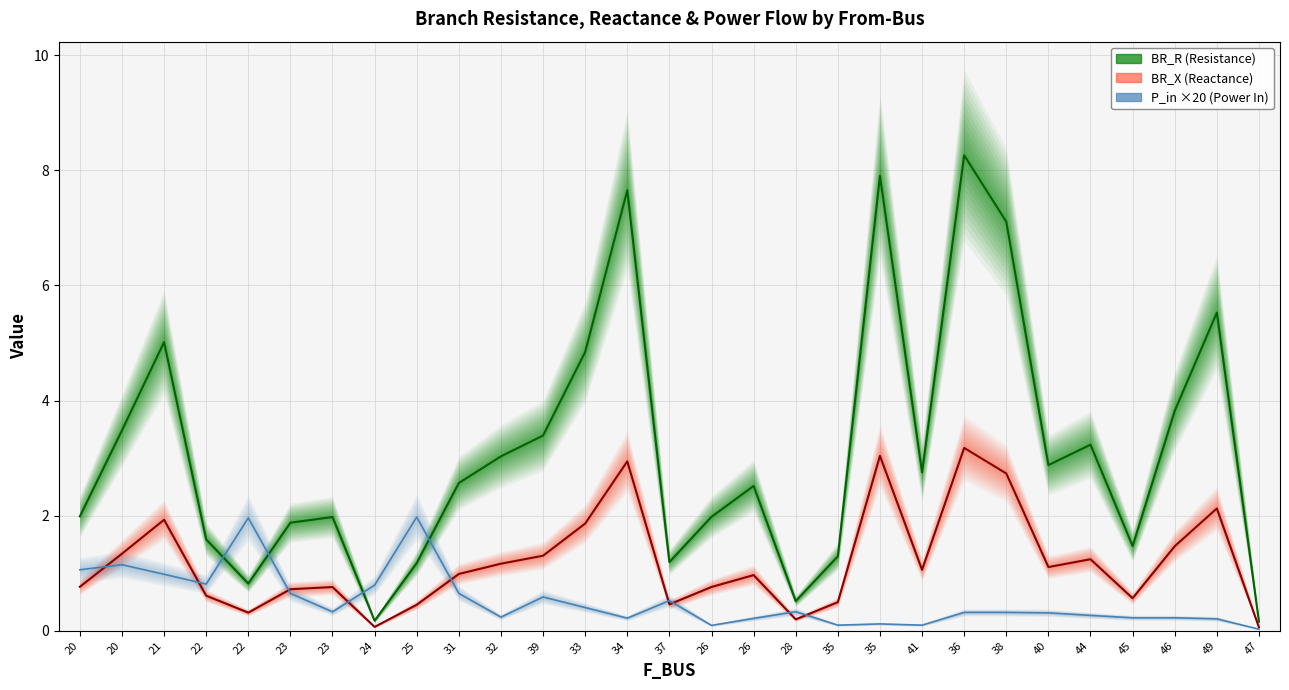

How many interior local valleys does the P_in ×20 (center) series have?

7